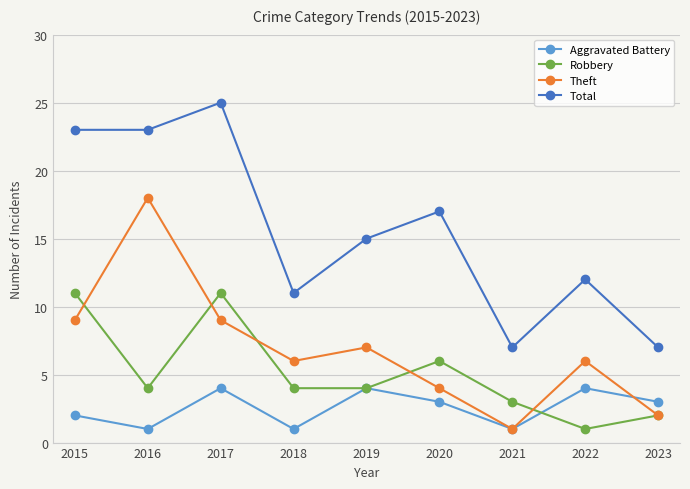

The Total series shows 12 at 2023. True or false?

False